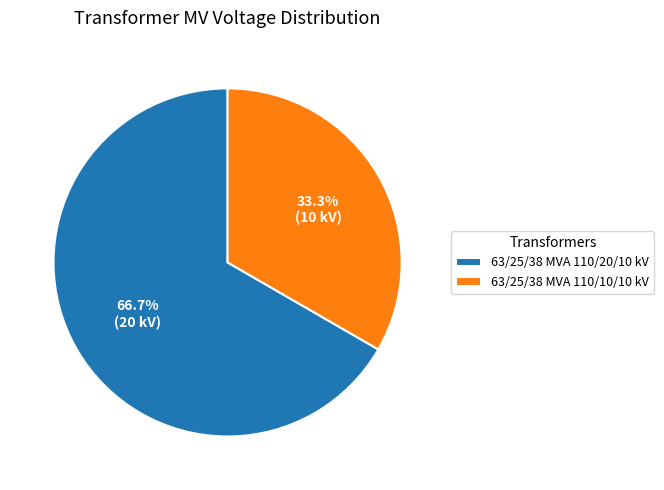

How many segments does this pie chart have?

2